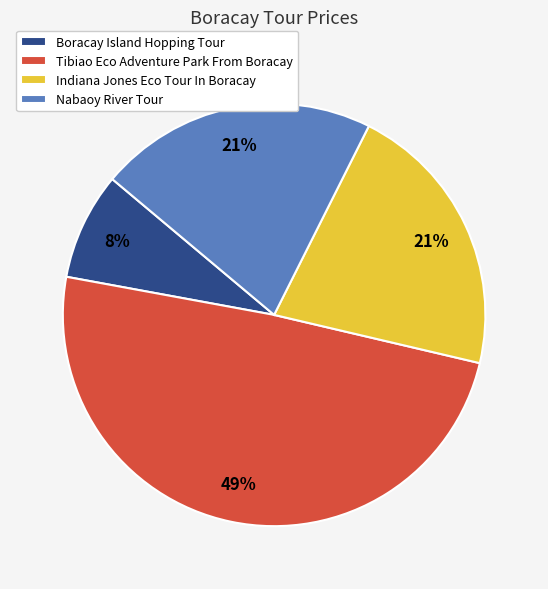

Do Indiana Jones Eco Tour In Boracay and Boracay Island Hopping Tour together represent more than half of the pie?

No